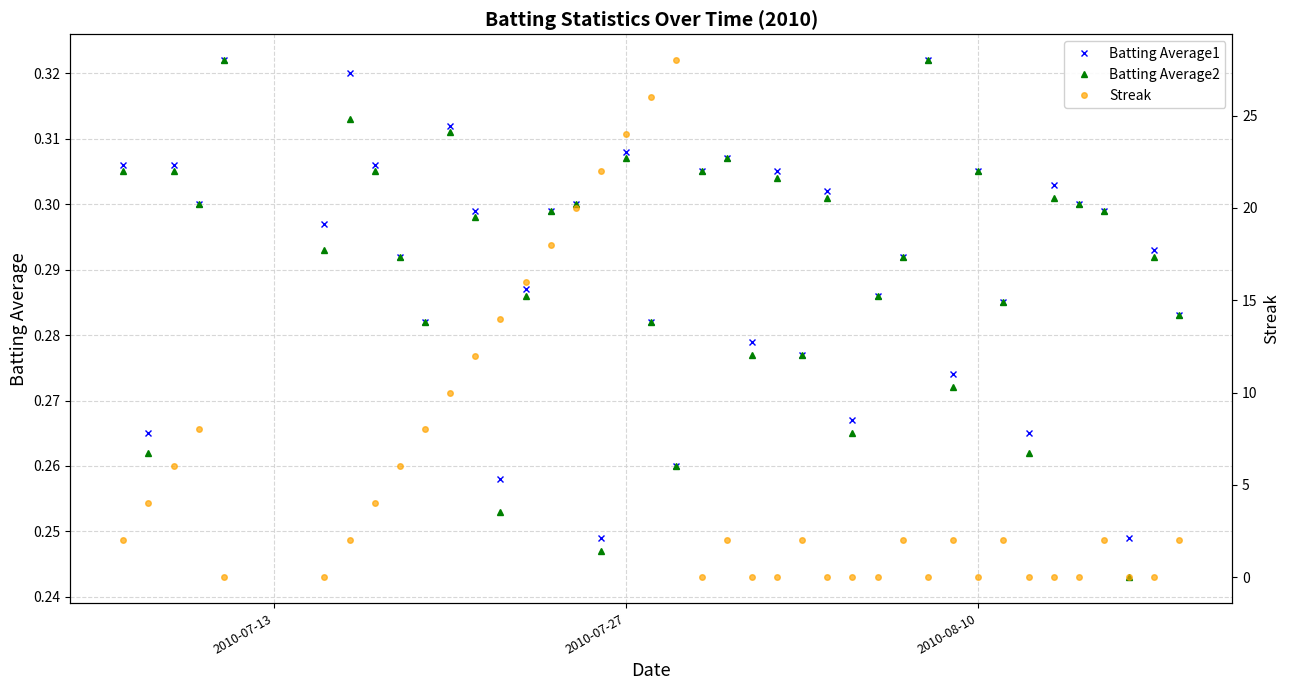

Count the Batting Average1 values in the range 0 to 1.

40